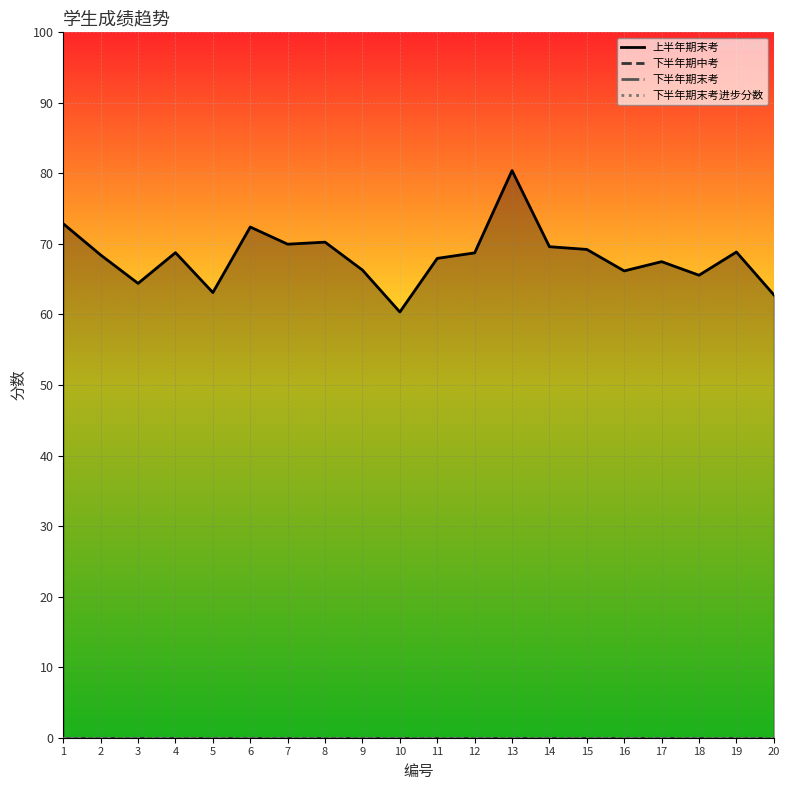

Which series changed the most between 4 and 16?

上半年期末考